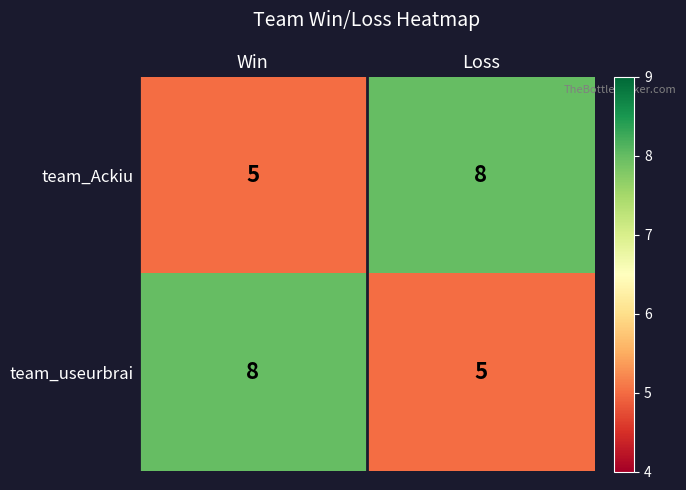

How many data points in team_useurbrai are less than 8?

1